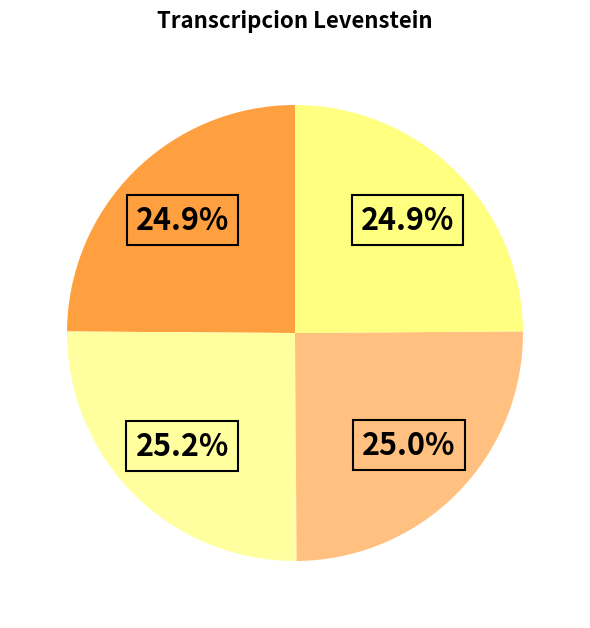

How many segments does this pie chart have?

4